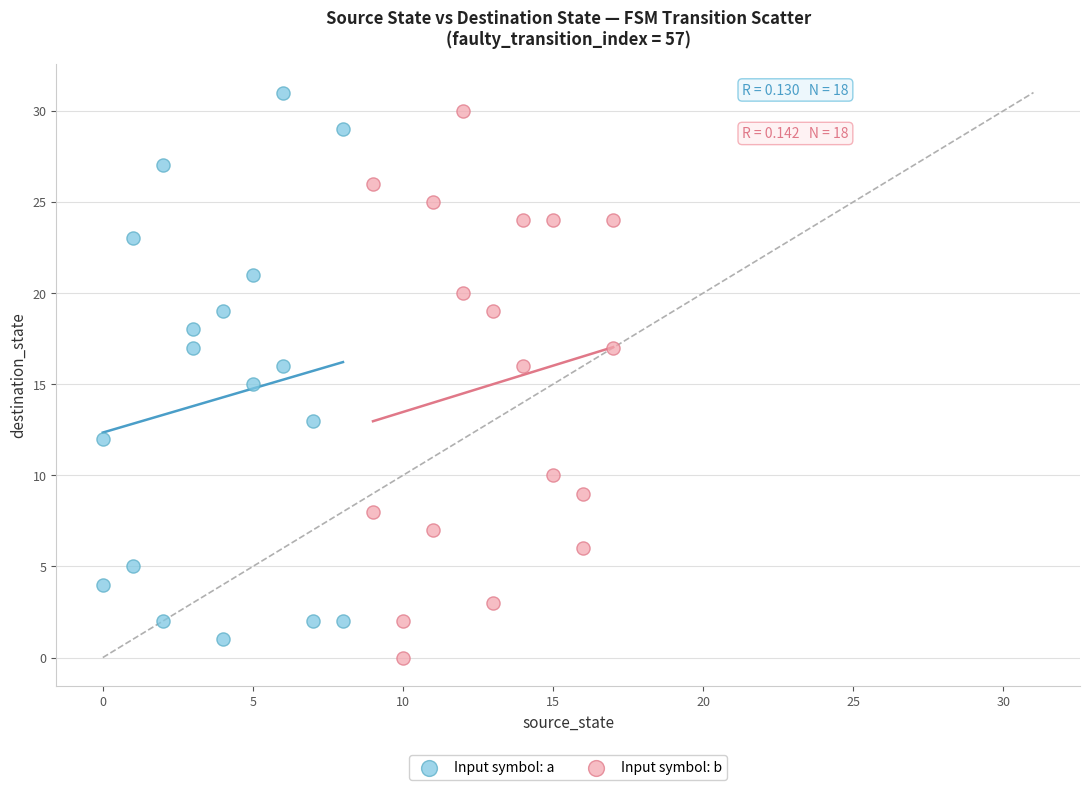

What are all the series names shown in the legend?

Input symbol: a, Input symbol: b